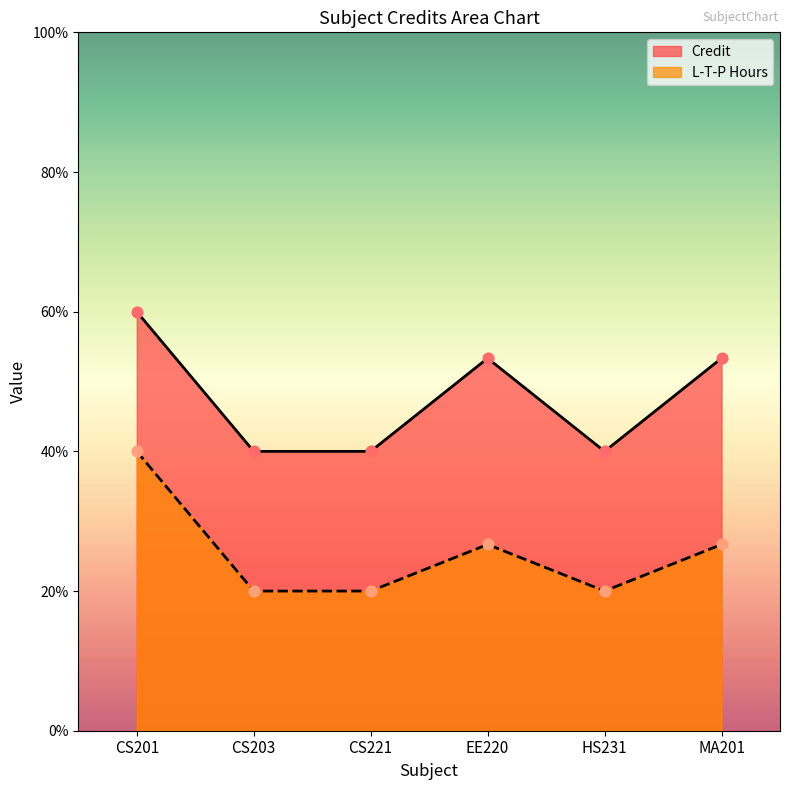

Which series contains the highest Y value?

Credit